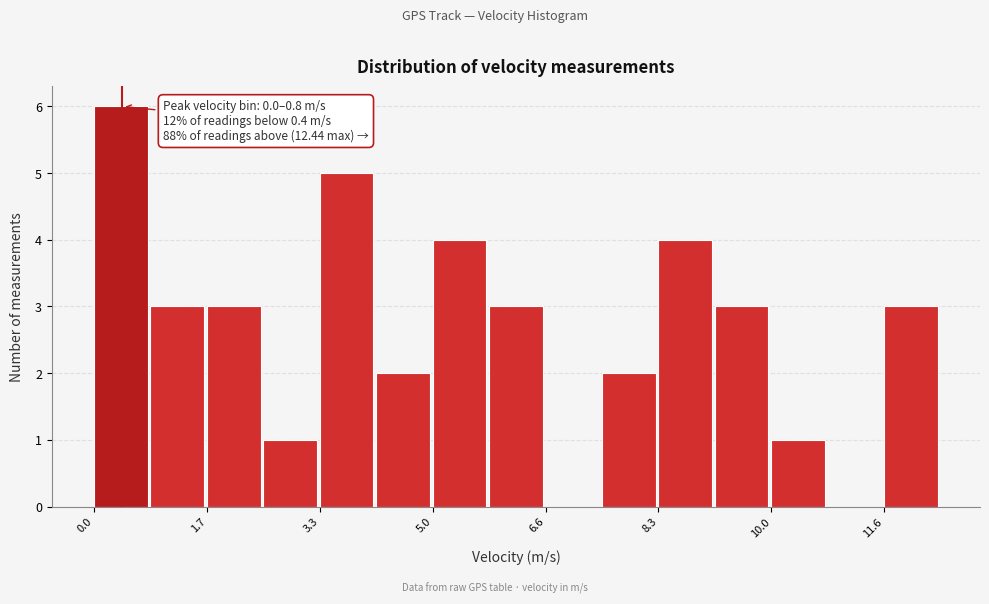

Which range on the x-axis has the tallest bar?

0.0 to 0.8